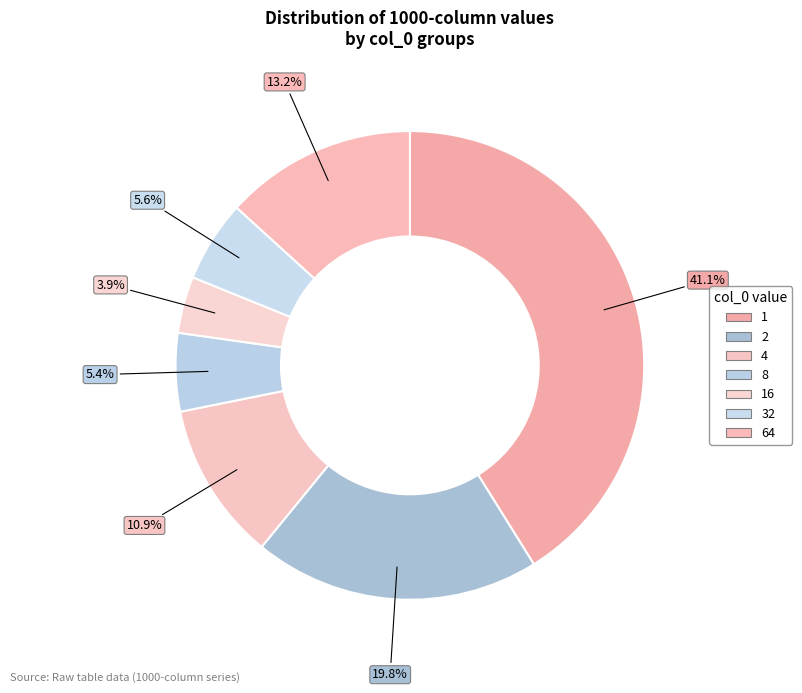

Rank the categories by value from lowest to highest.

16, 8, 32, 4, 64, 2, 1